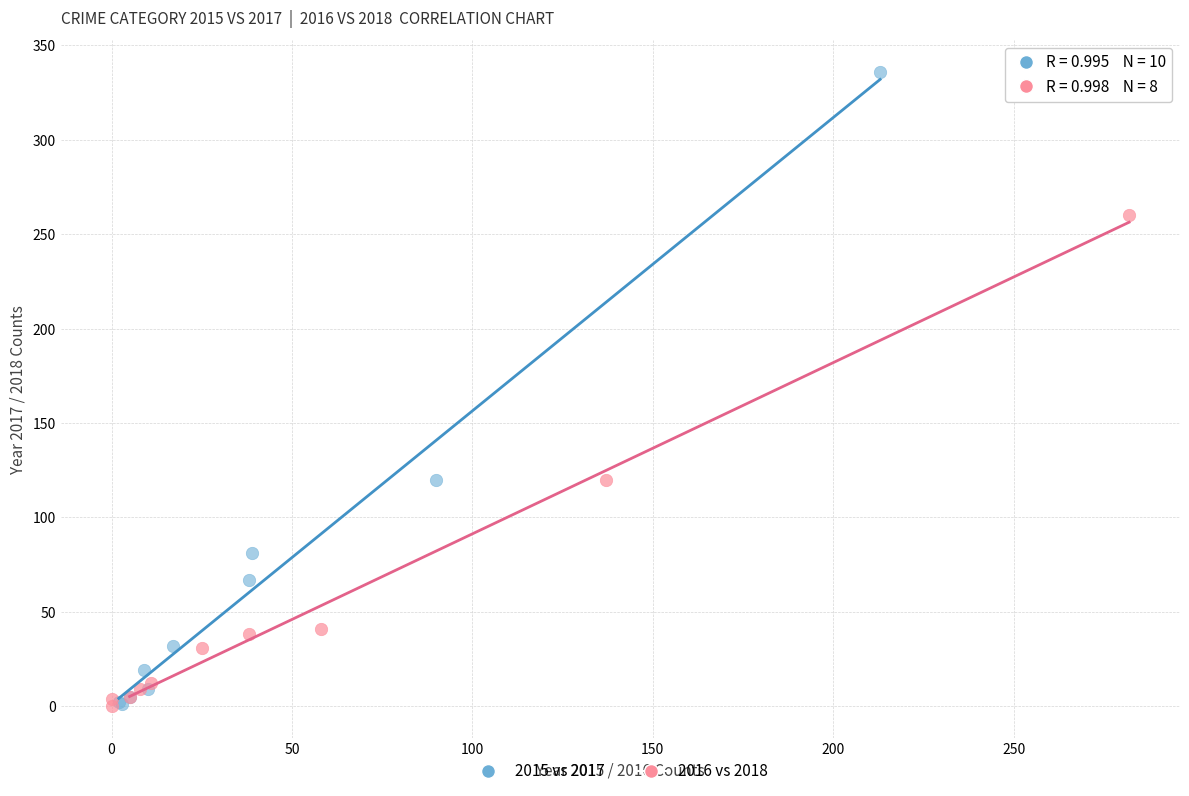

Which series has the largest Y range (max minus min)?

2015 vs 2017